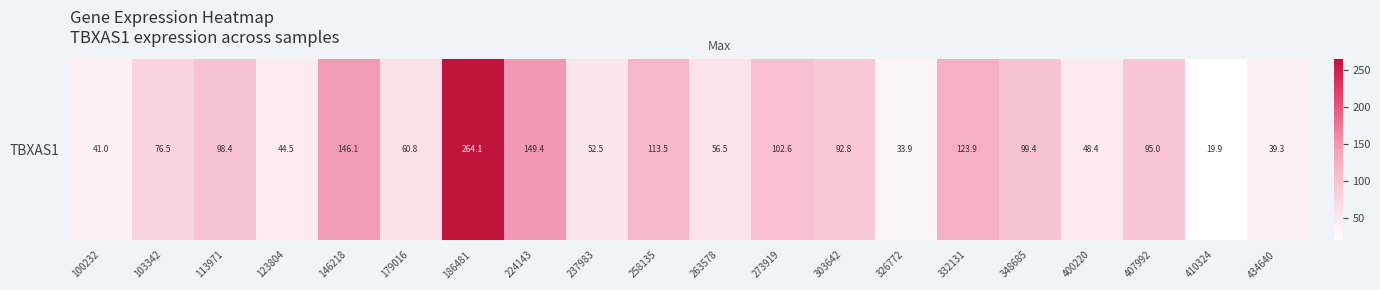

The value at 113971 is 150.8. True or false?

False